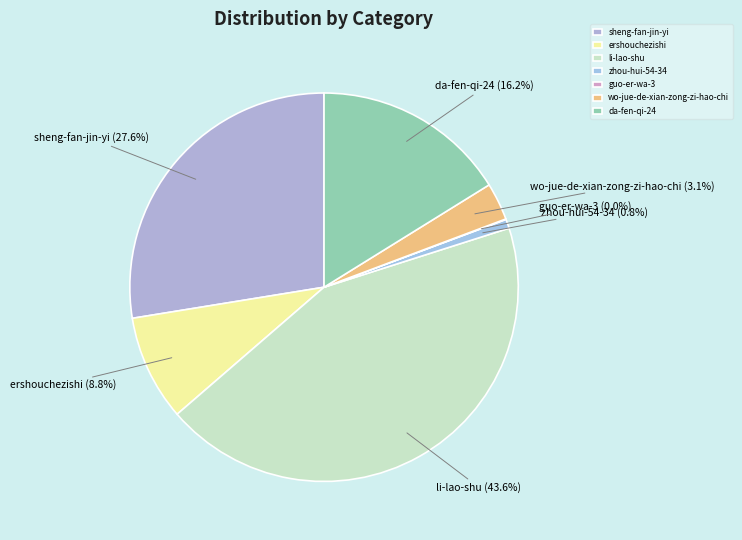

Approximately how many times larger is the value at da-fen-qi-24 compared to wo-jue-de-xian-zong-zi-hao-chi?

5.2